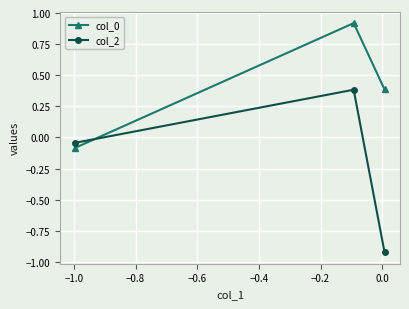

What is the difference between the maximum and minimum values in the col_2 series?

1.3